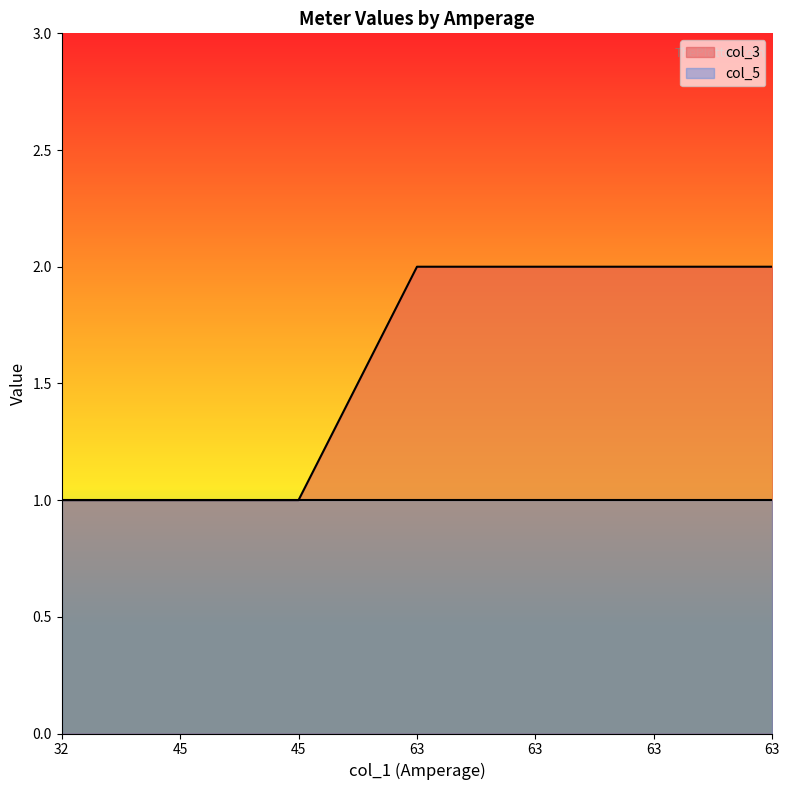

Which label corresponds to the smallest value in the chart?

32